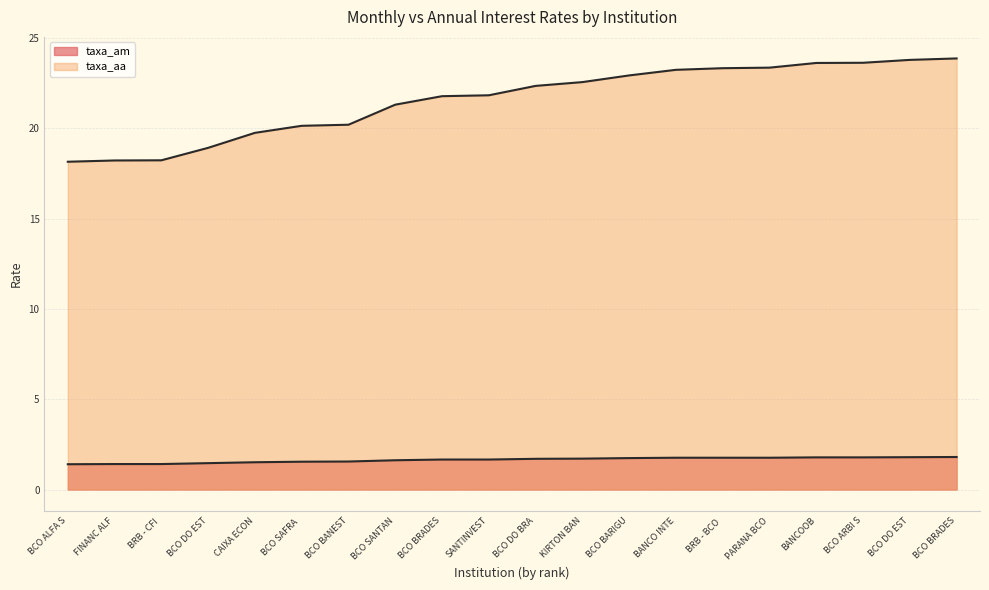

Which series has the largest total across all categories?

taxa_aa